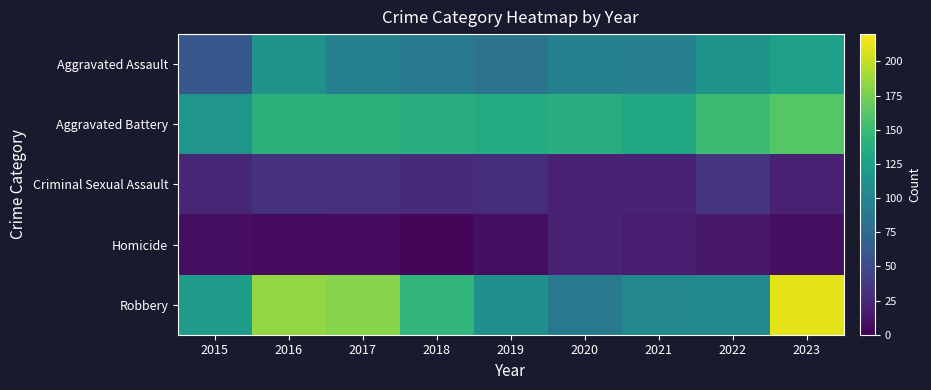

Rank the series by their maximum value, from lowest to highest.

Homicide, Criminal Sexual Assault, Aggravated Assault, Aggravated Battery, Robbery